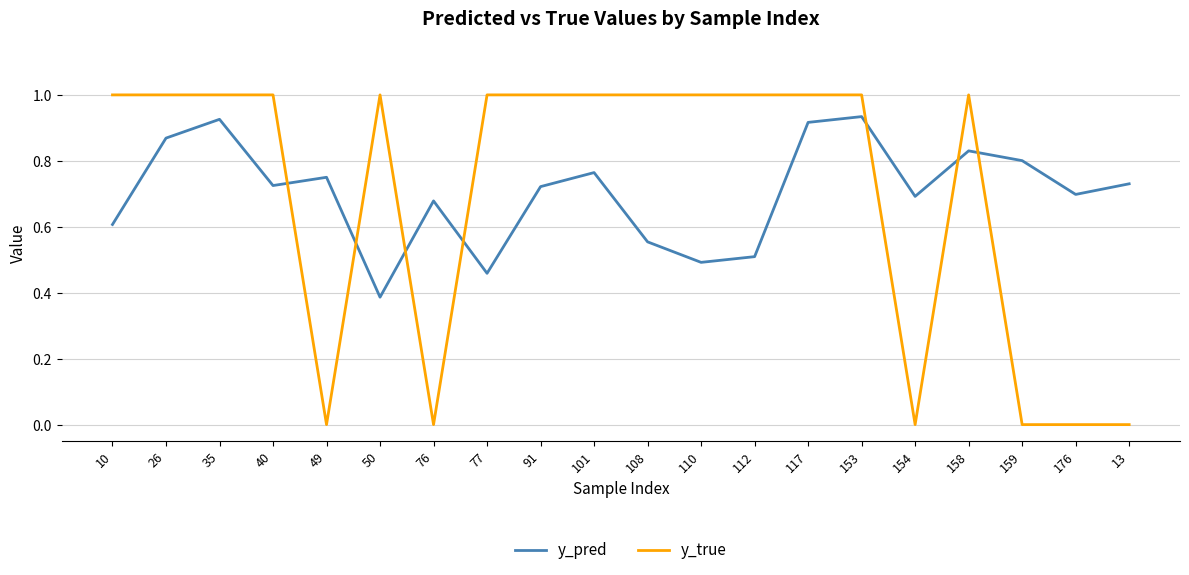

Rank the series by their maximum value, from highest to lowest.

y_true, y_pred